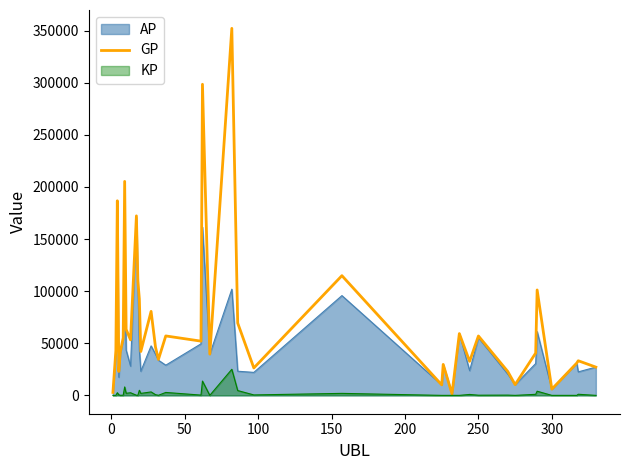

Which series has the largest range (max minus min)?

GP